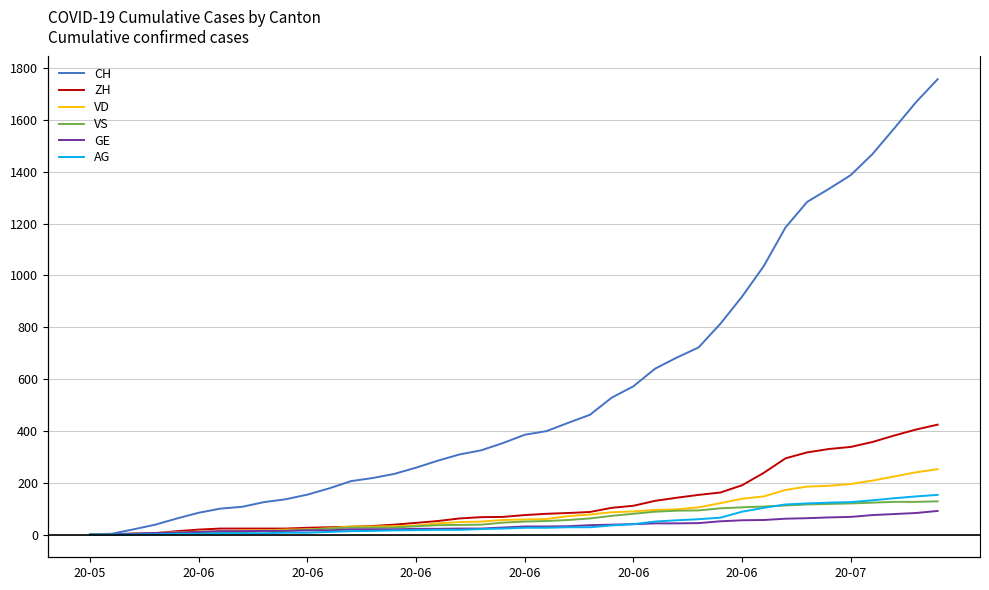

What are all the series names shown in the legend?

CH, ZH, VD, VS, GE, AG